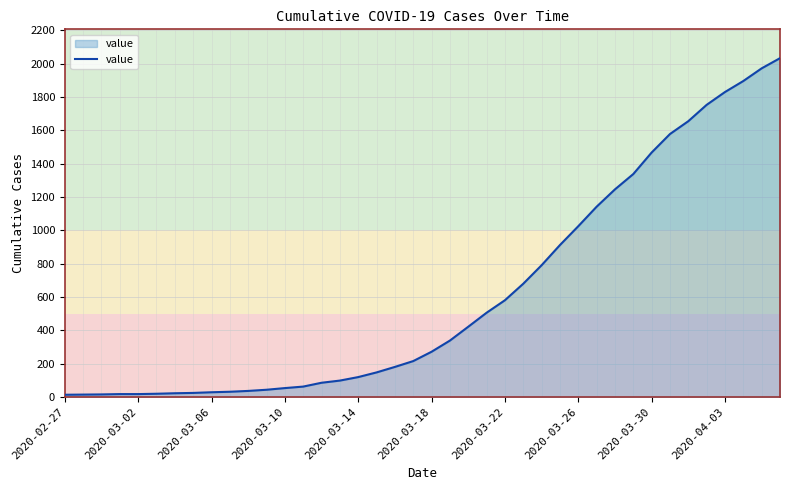

What is the maximum value shown in the chart?

2032